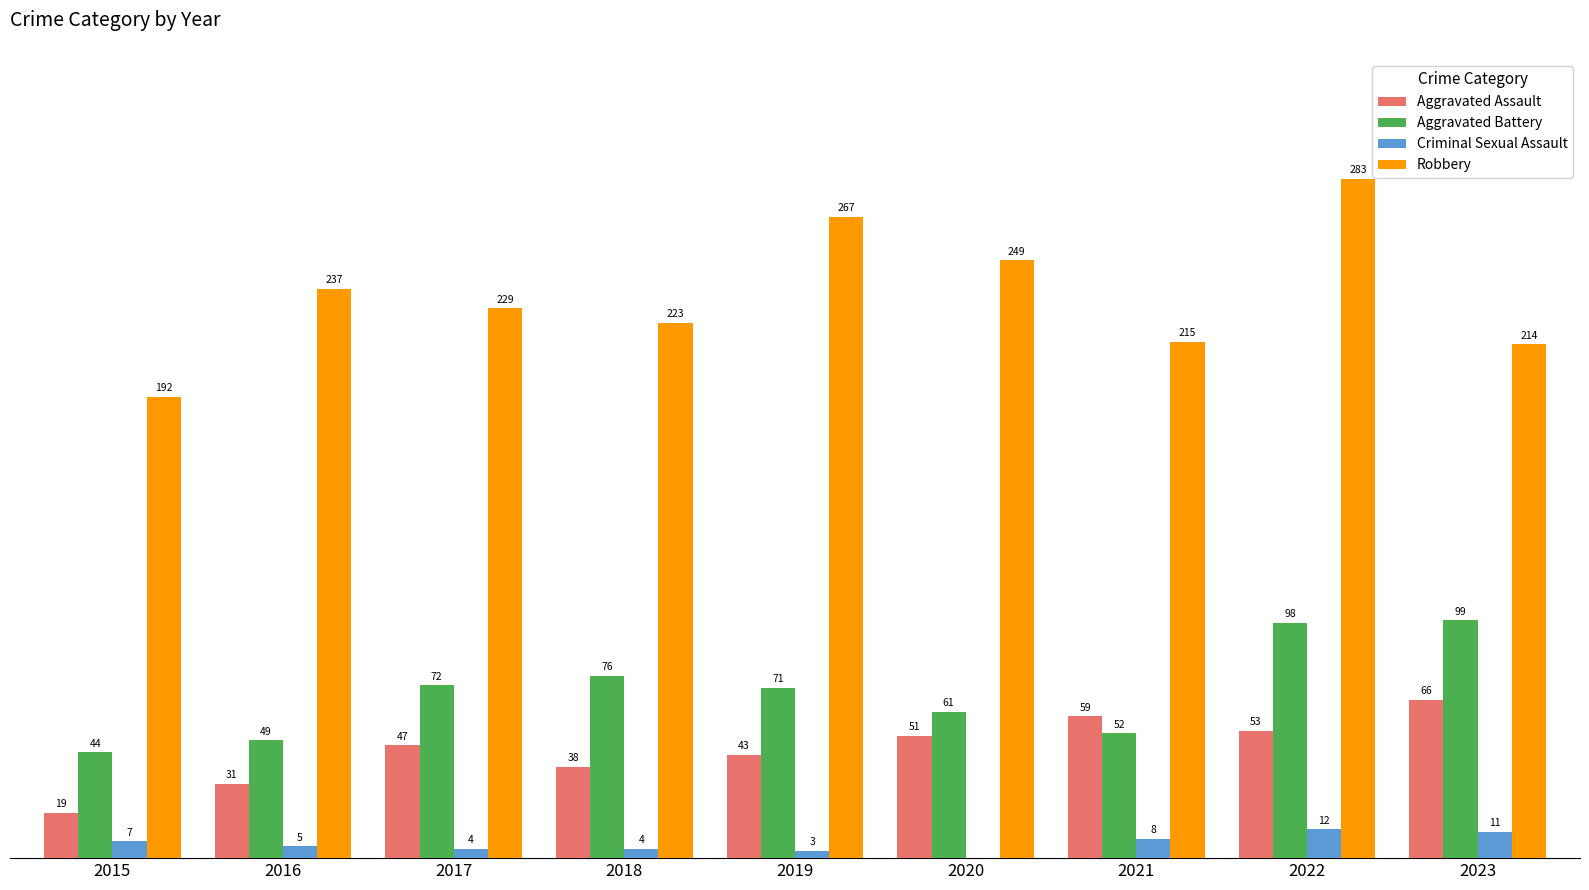

Is the value of Aggravated Battery at 2021 greater than the value of Aggravated Assault at 2015?

Yes